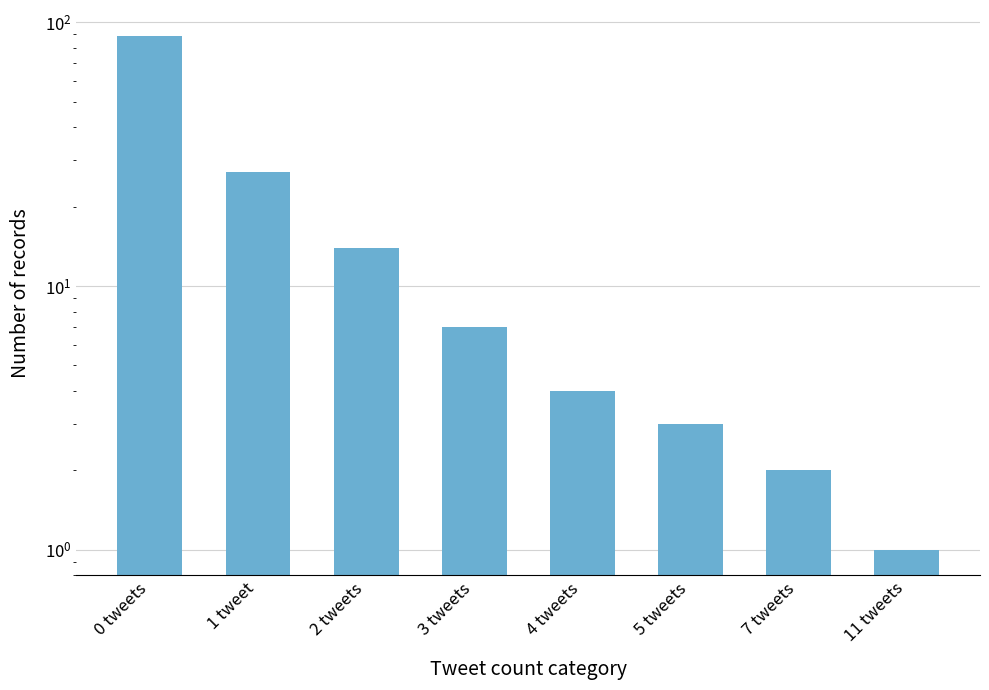

The value at 1 tweet is 27. True or false?

True